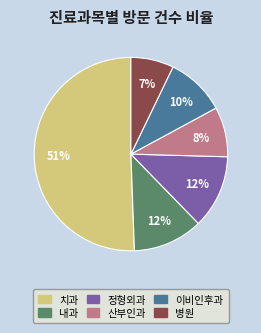

To the nearest percent, what is the average slice percentage?

17%